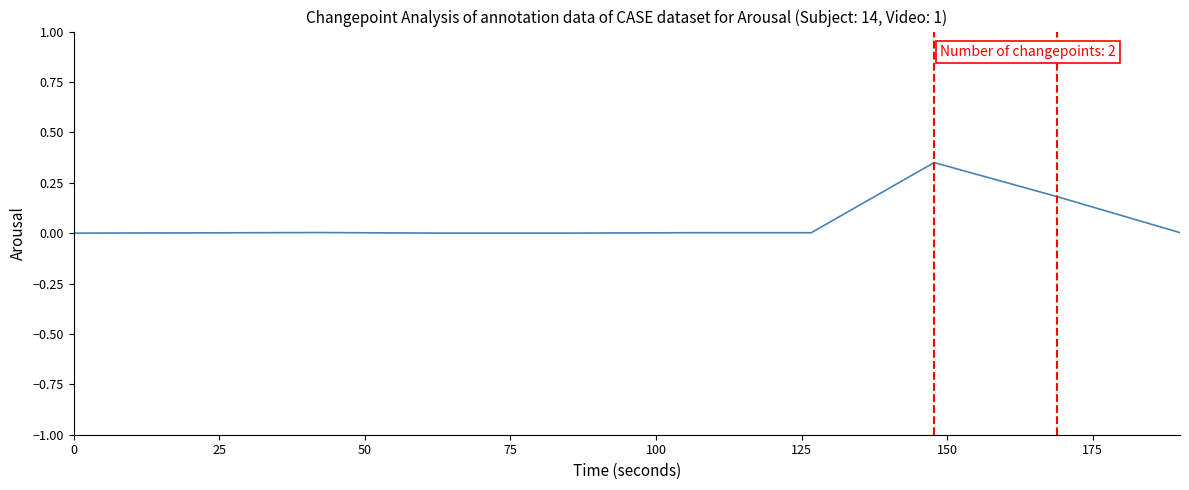

Is this an area chart (filled region under the line)?

No